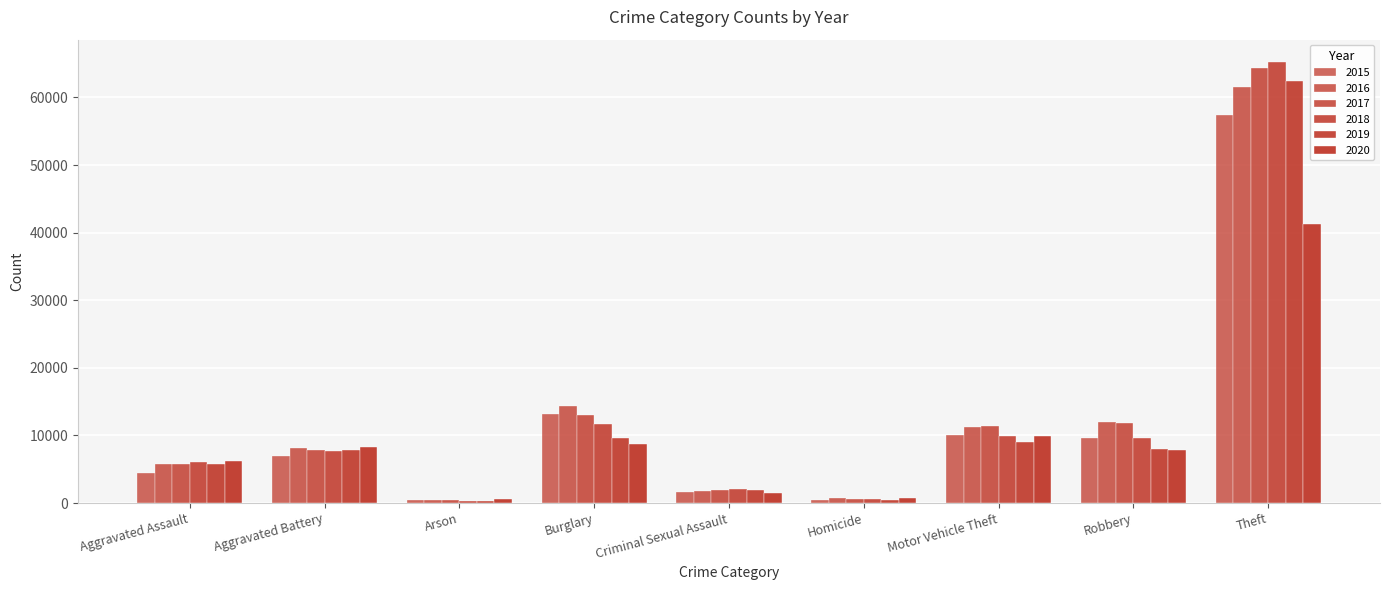

Count the number of categories in the chart.

9